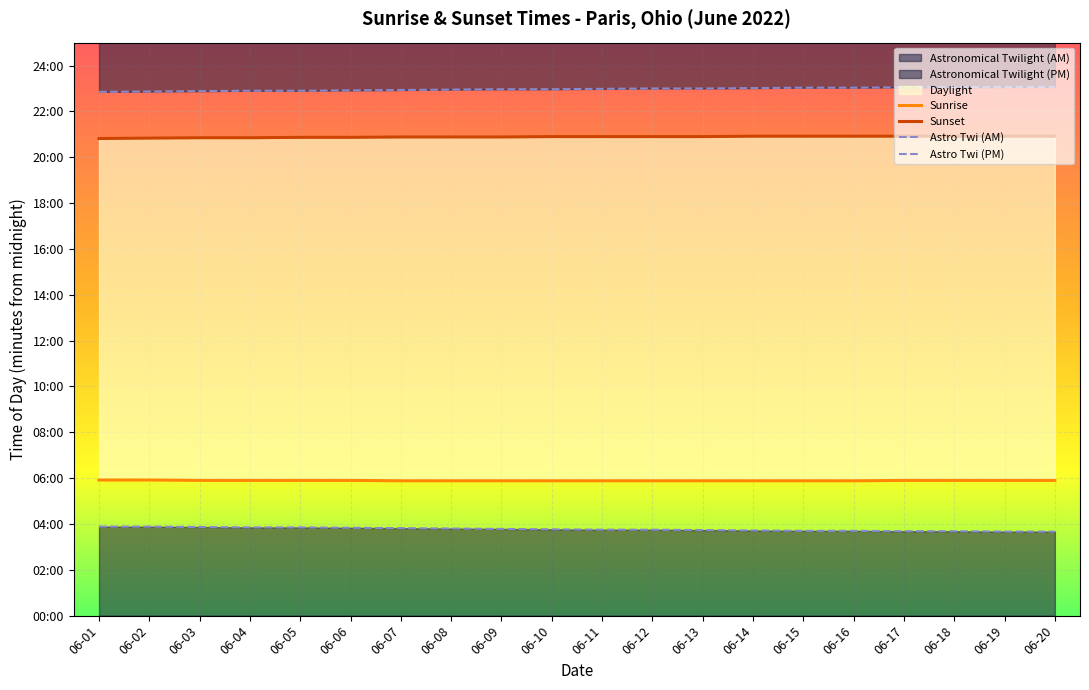

True or false: Astro Twi (PM) and Astro Twi (AM) cross at least once.

False